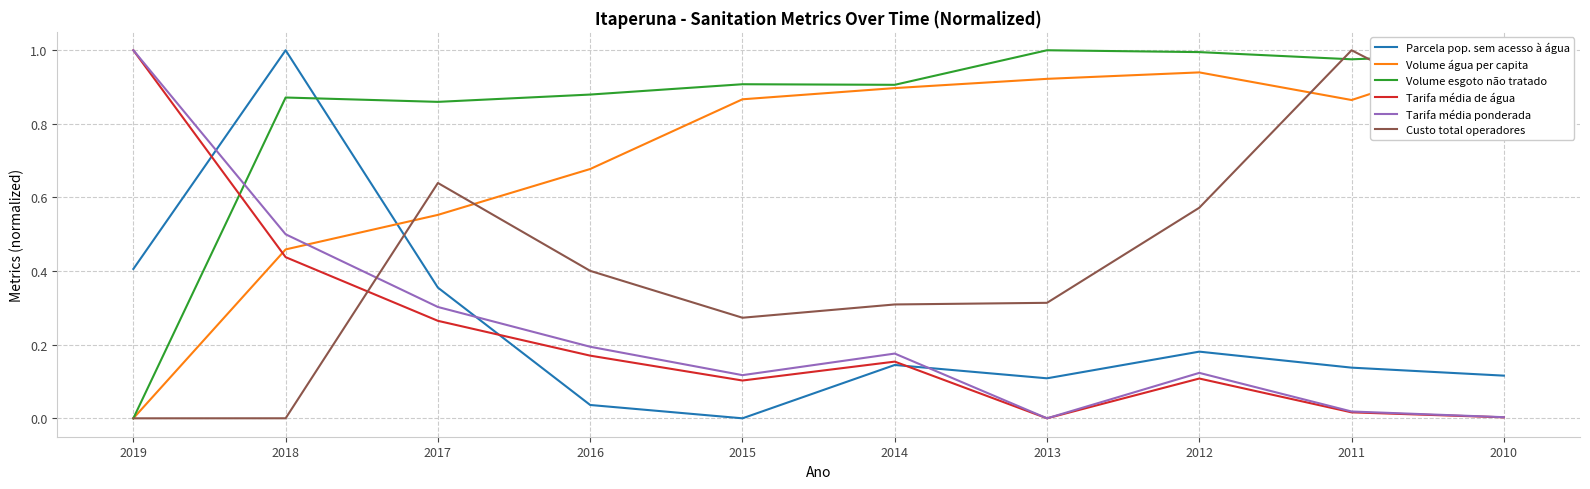

Which category has the highest value in the Tarifa média de água series?

2019